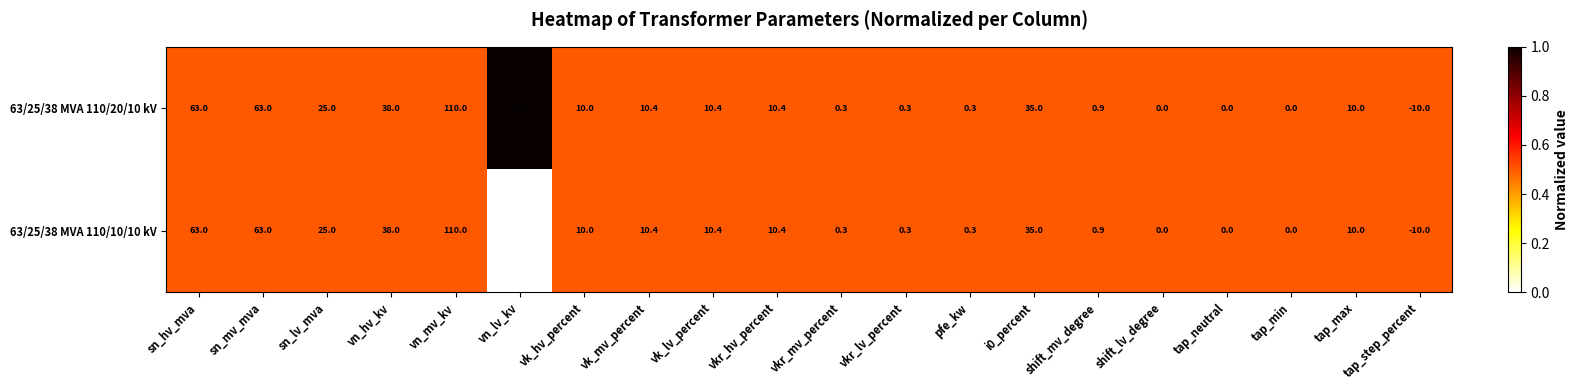

What is the total value across all series at vk_mv_percent?

20.8